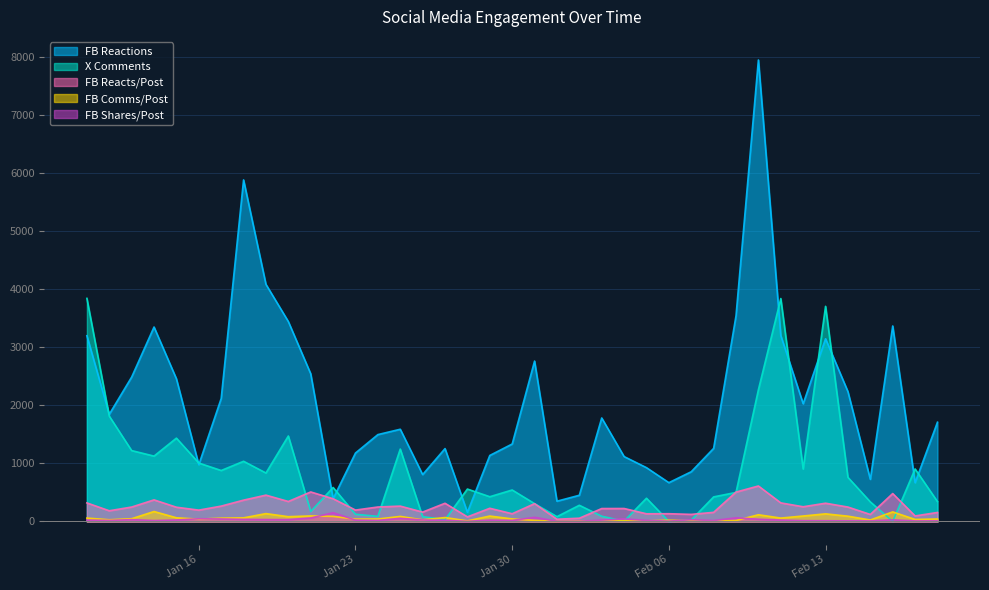

Which series has the largest range (max minus min)?

FB Reactions